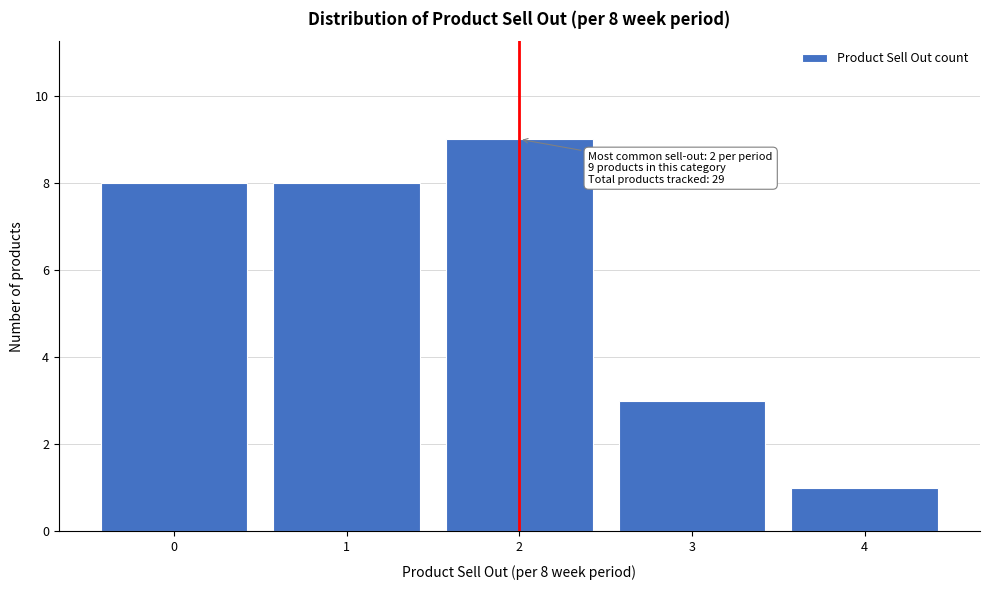

Reading left to right, extract all data points from this chart.

0=8	1=8	2=9	3=3	4=1